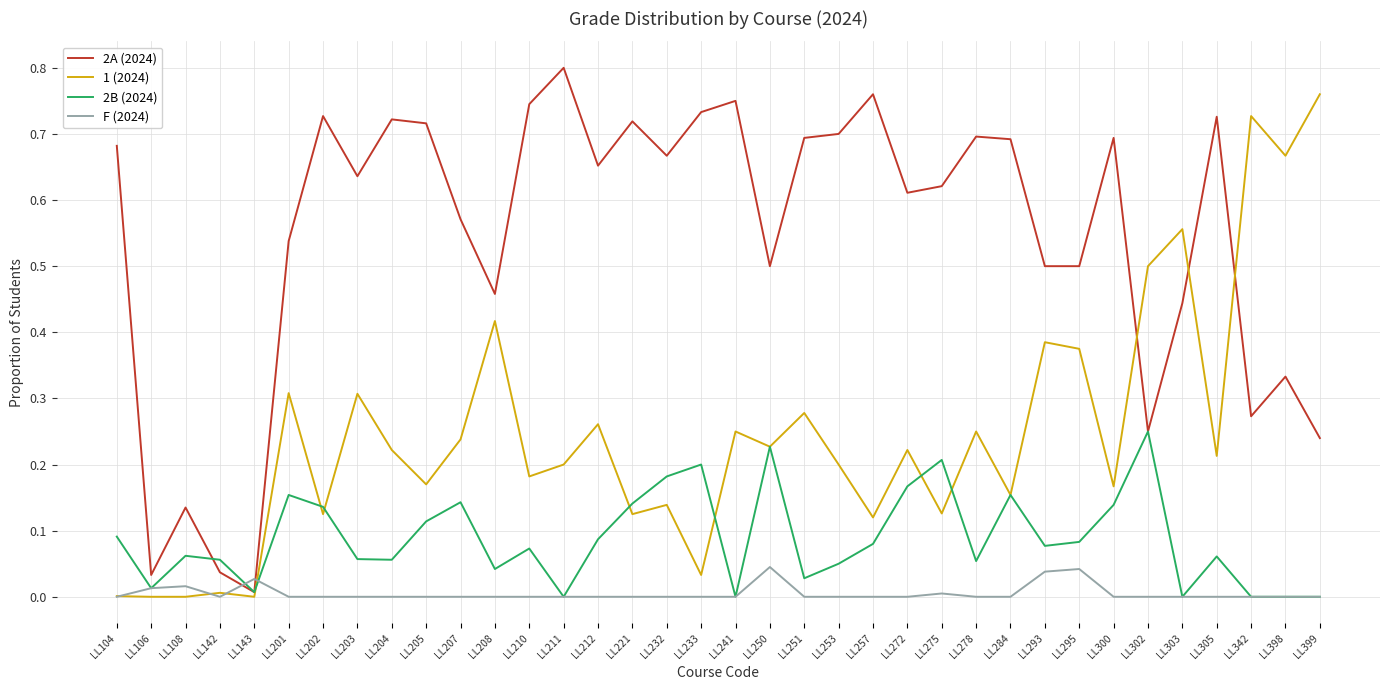

Which series ends up on top after the final intersection of F (2024) and 2A (2024)?

2A (2024)